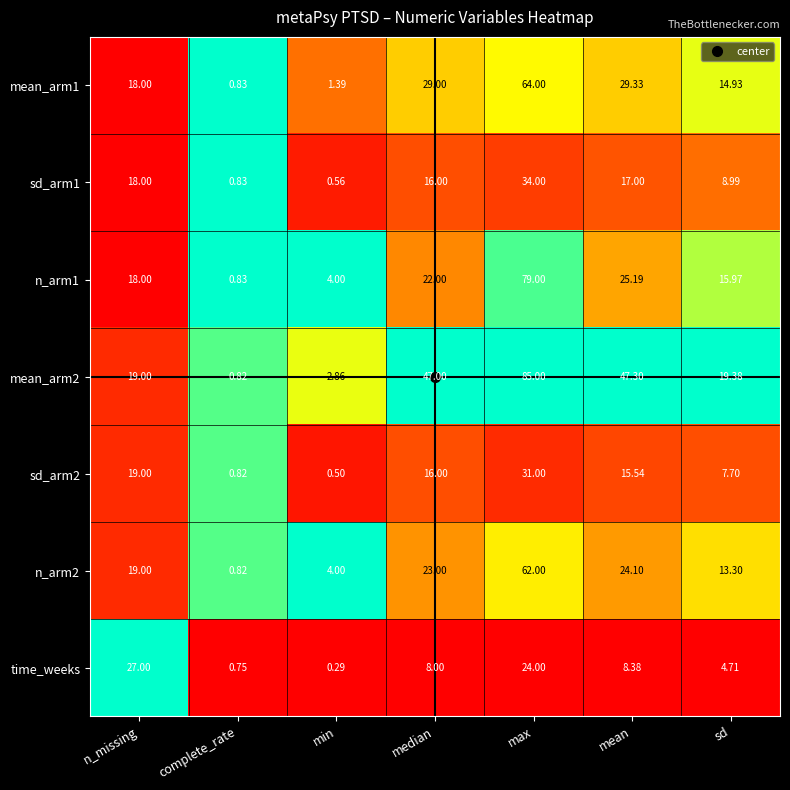

Which series has the largest total across all categories?

mean_arm2